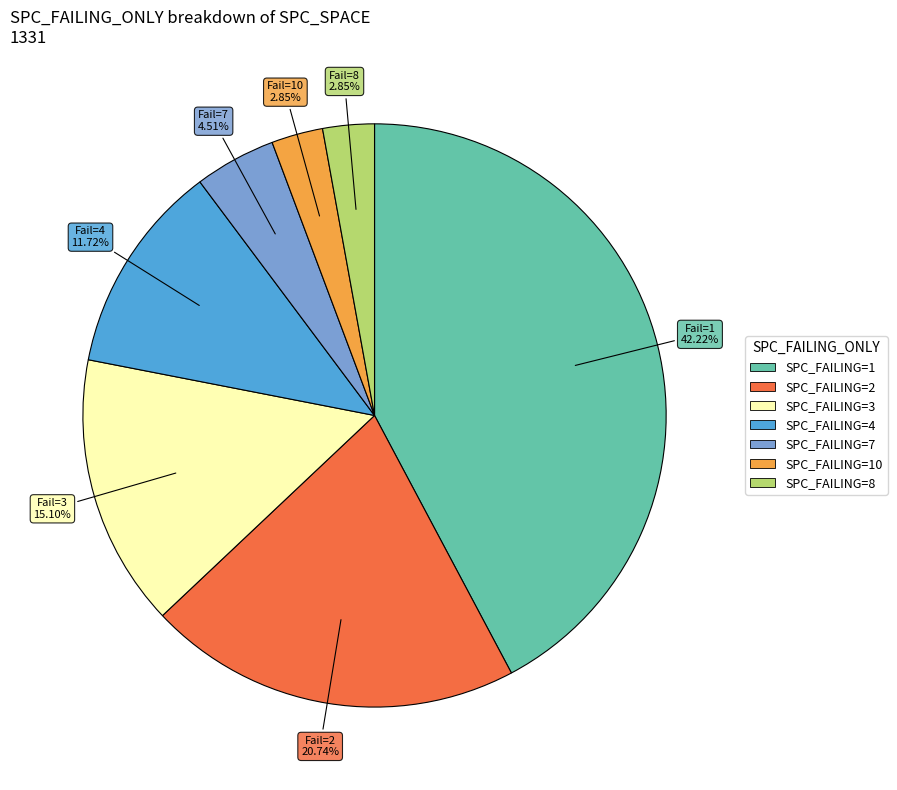

Does any single category account for the majority?

No